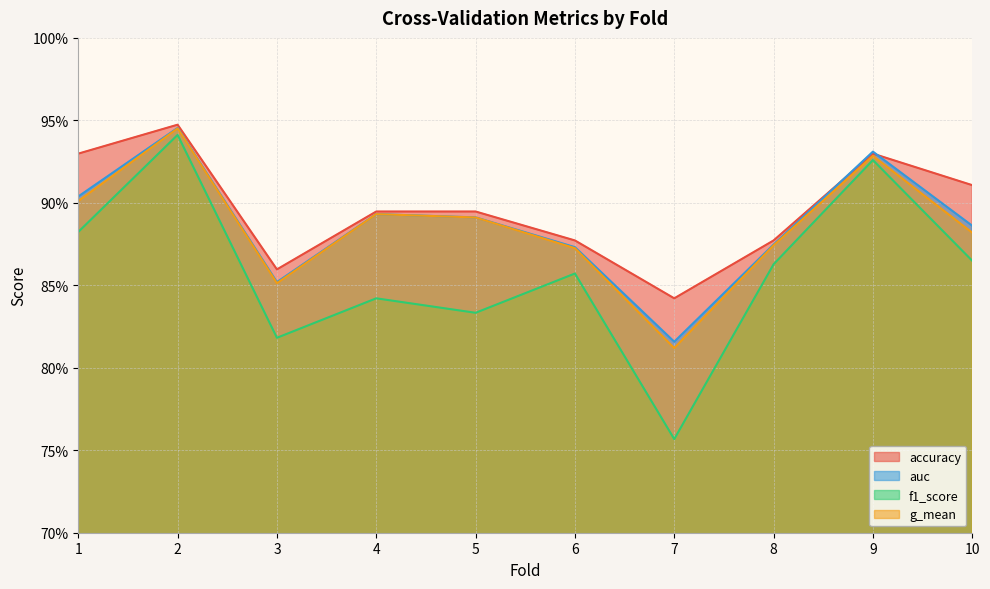

Which series has the largest total across all categories?

accuracy